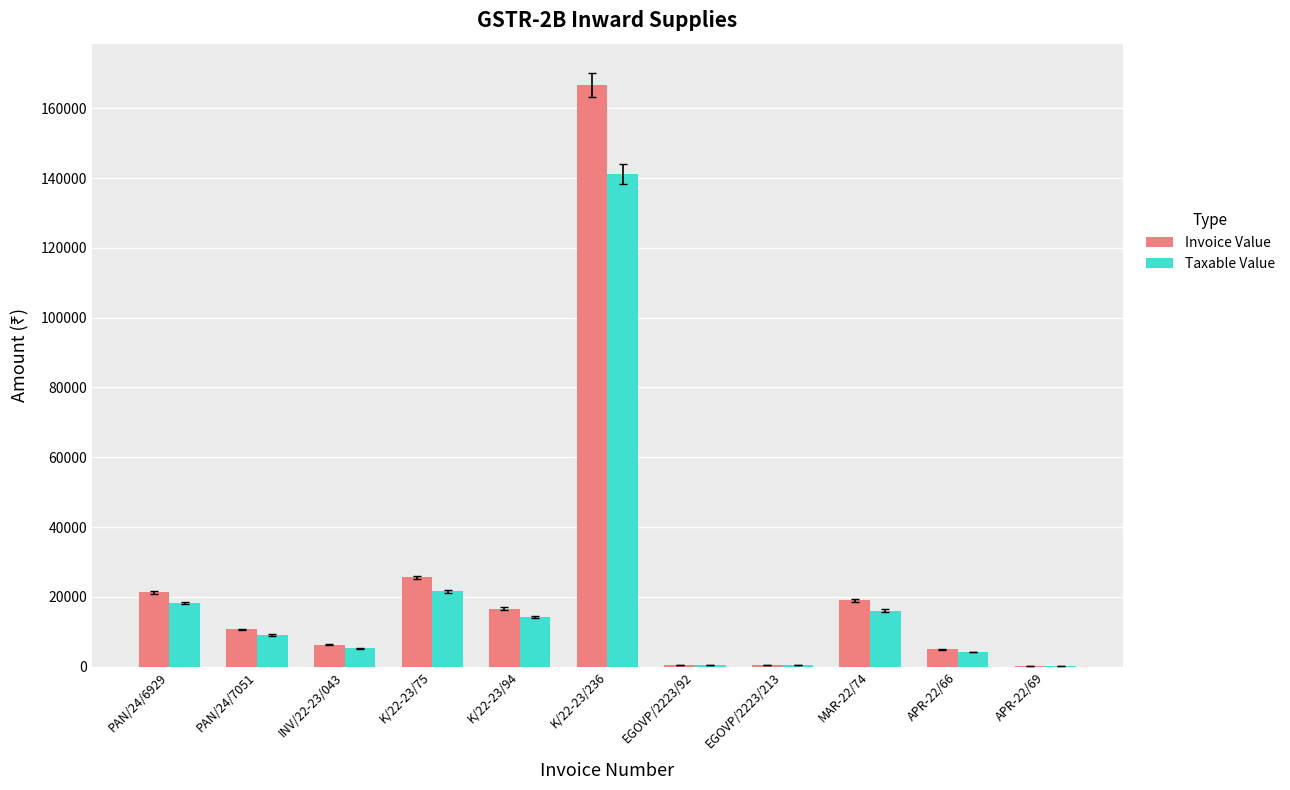

At which category is the sum across all series the highest?

K/22-23/236